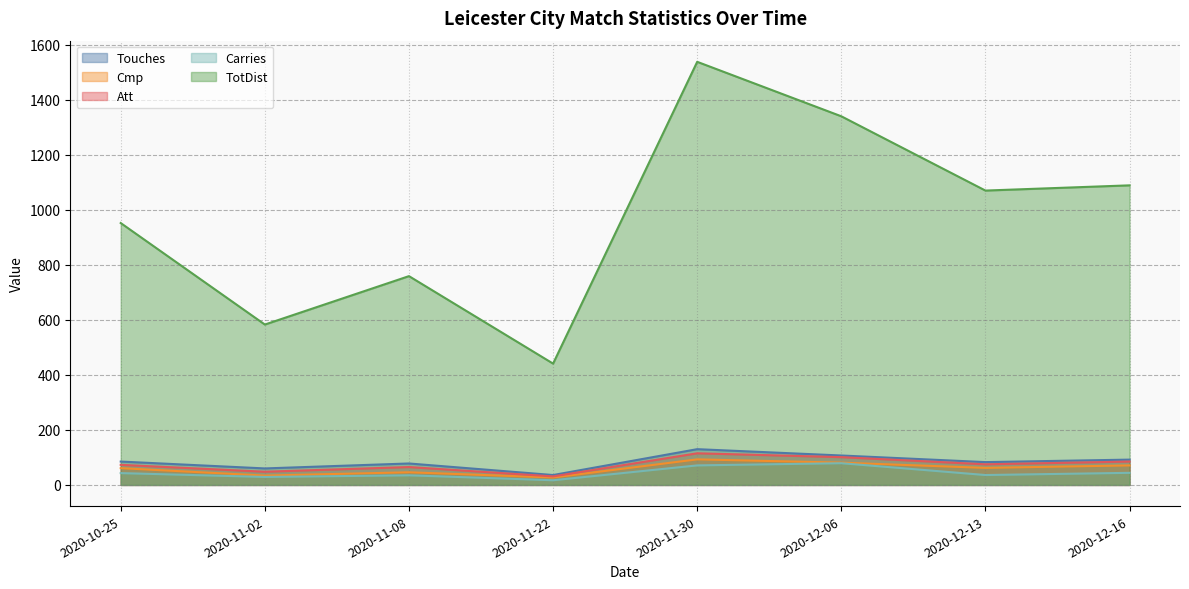

True or false: Att and Touches cross at least once.

False